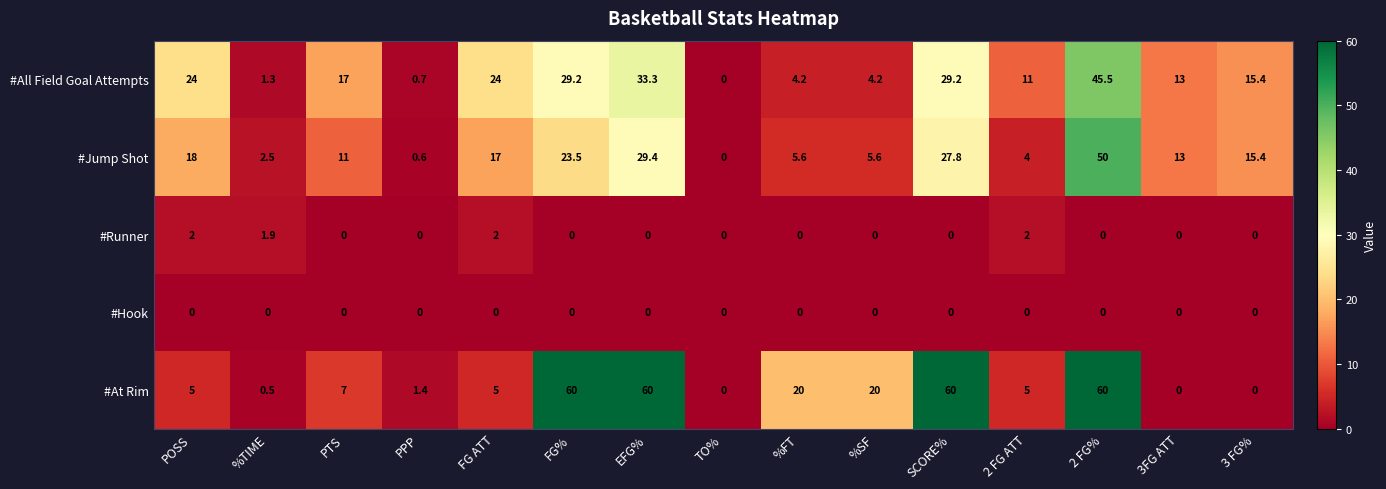

Where is #Runner nearest to the value 1?

%TIME